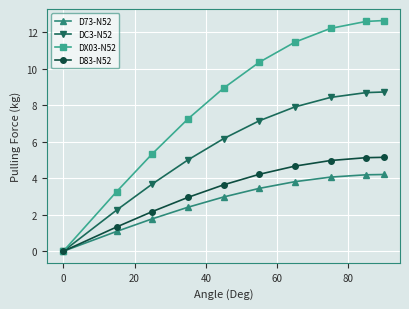

Which series has the largest total across all categories?

DX03-N52